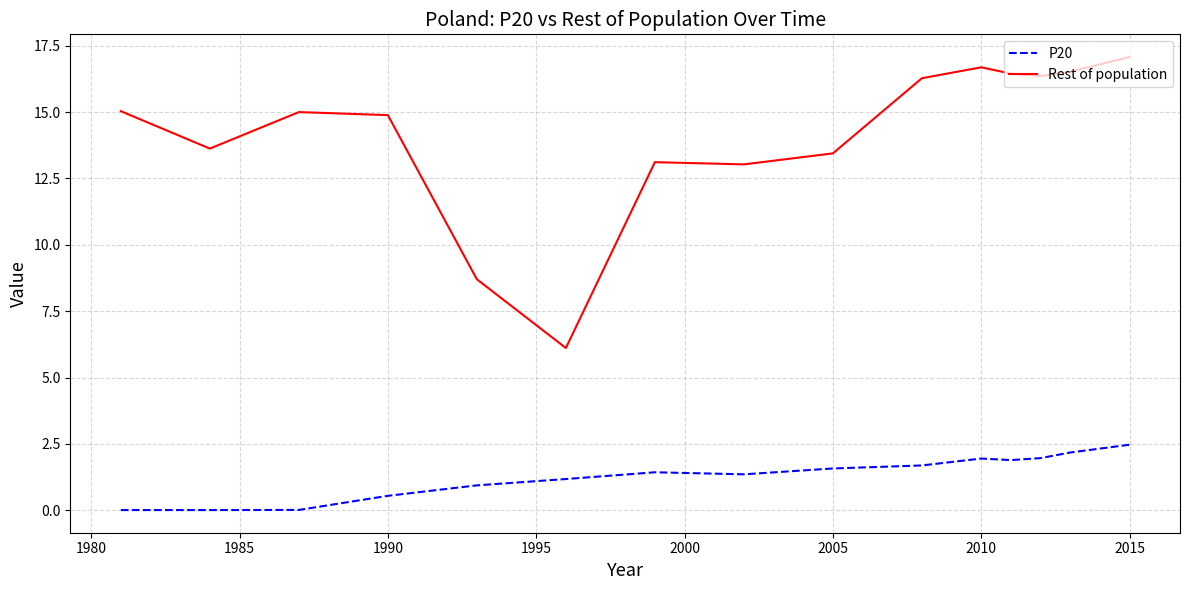

Count the number of categories in the chart.

15